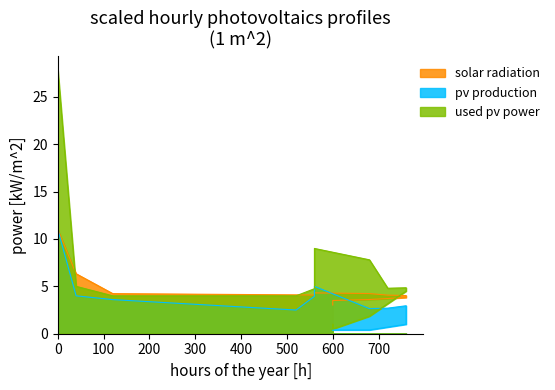

What is the total value across all series at 680?

14.7